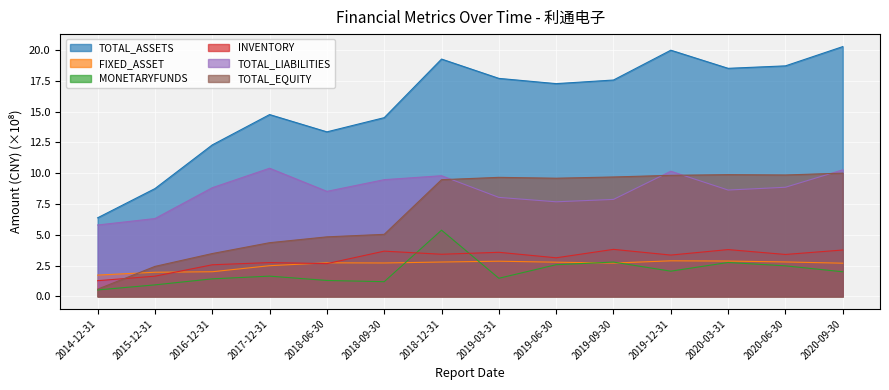

Rank the series at 2015-12-31 from lowest to highest value.

MONETARYFUNDS, INVENTORY, FIXED_ASSET, TOTAL_EQUITY, TOTAL_LIABILITIES, TOTAL_ASSETS